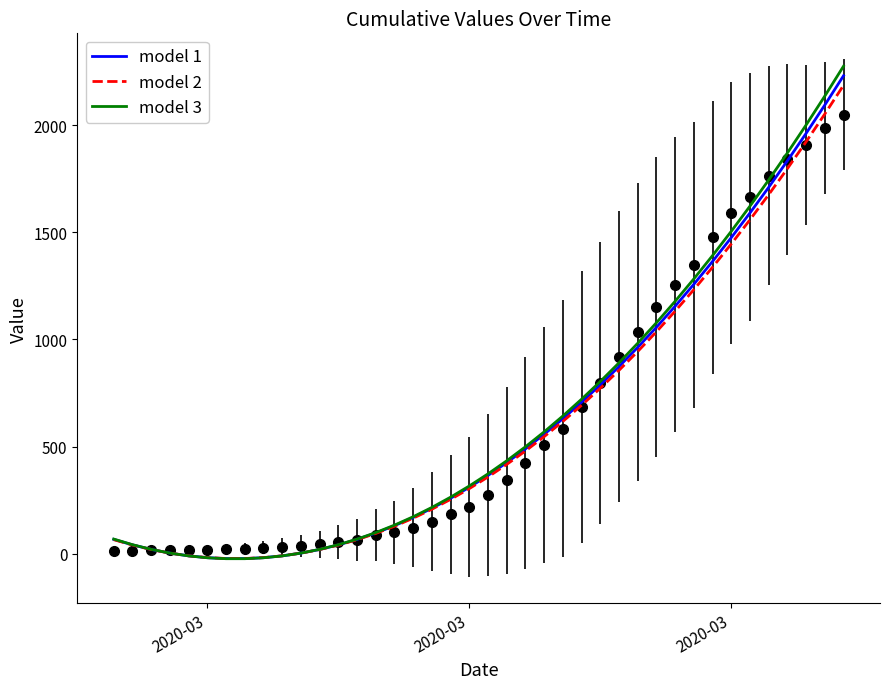

Which series has the largest total across all categories?

model 3